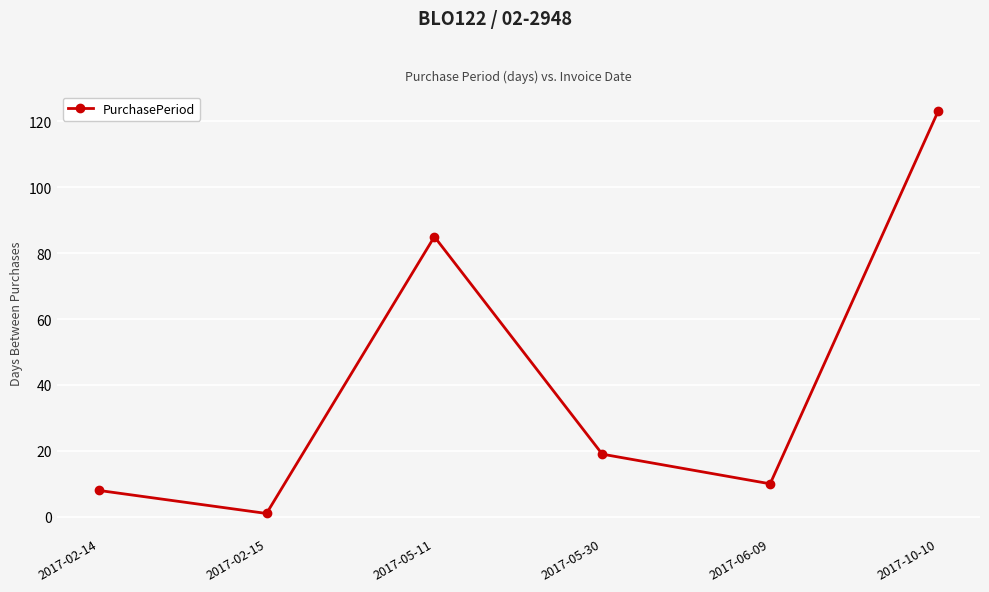

True or false: the data has more than 2 interior local peaks.

False